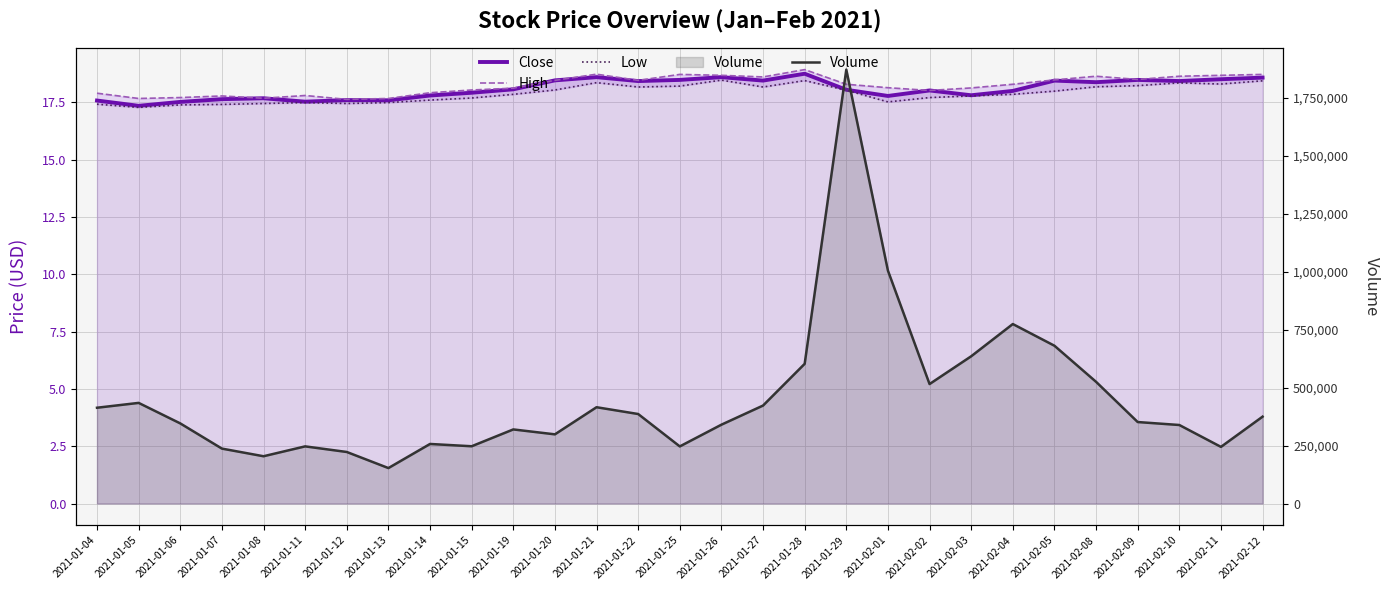

At which category does Close reach its first local peak?

2021-01-08